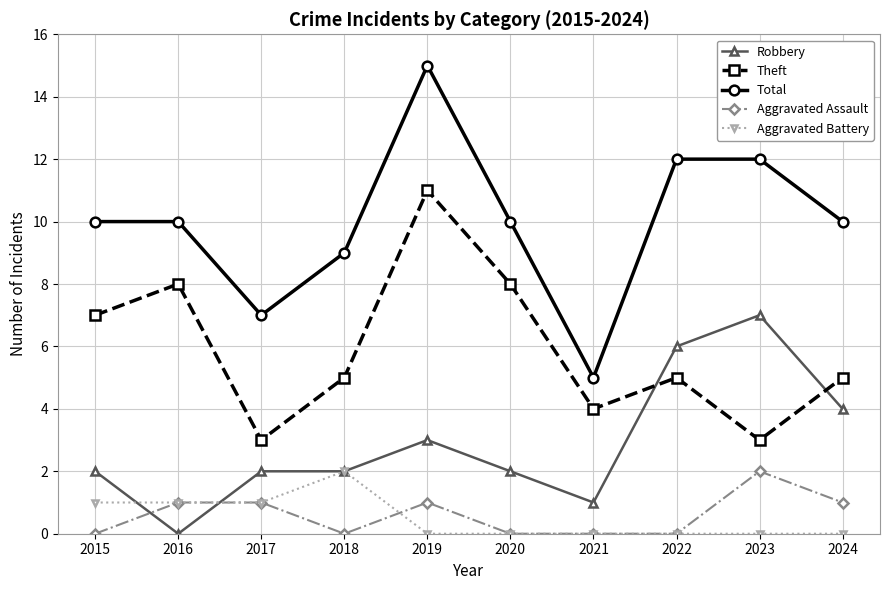

The Aggravated Assault series shows 0 at 2018. True or false?

True